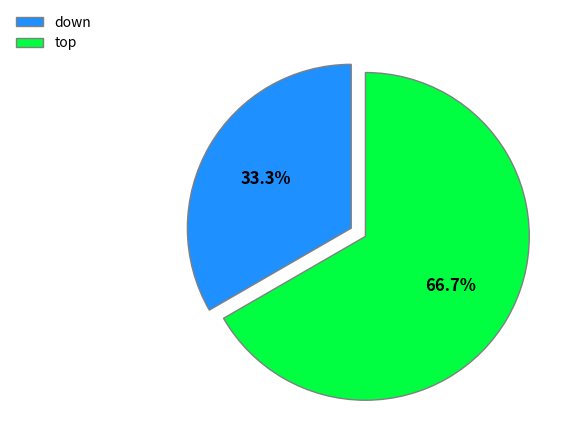

To the nearest percent, what is the difference between the largest and smallest slice percentages?

33%